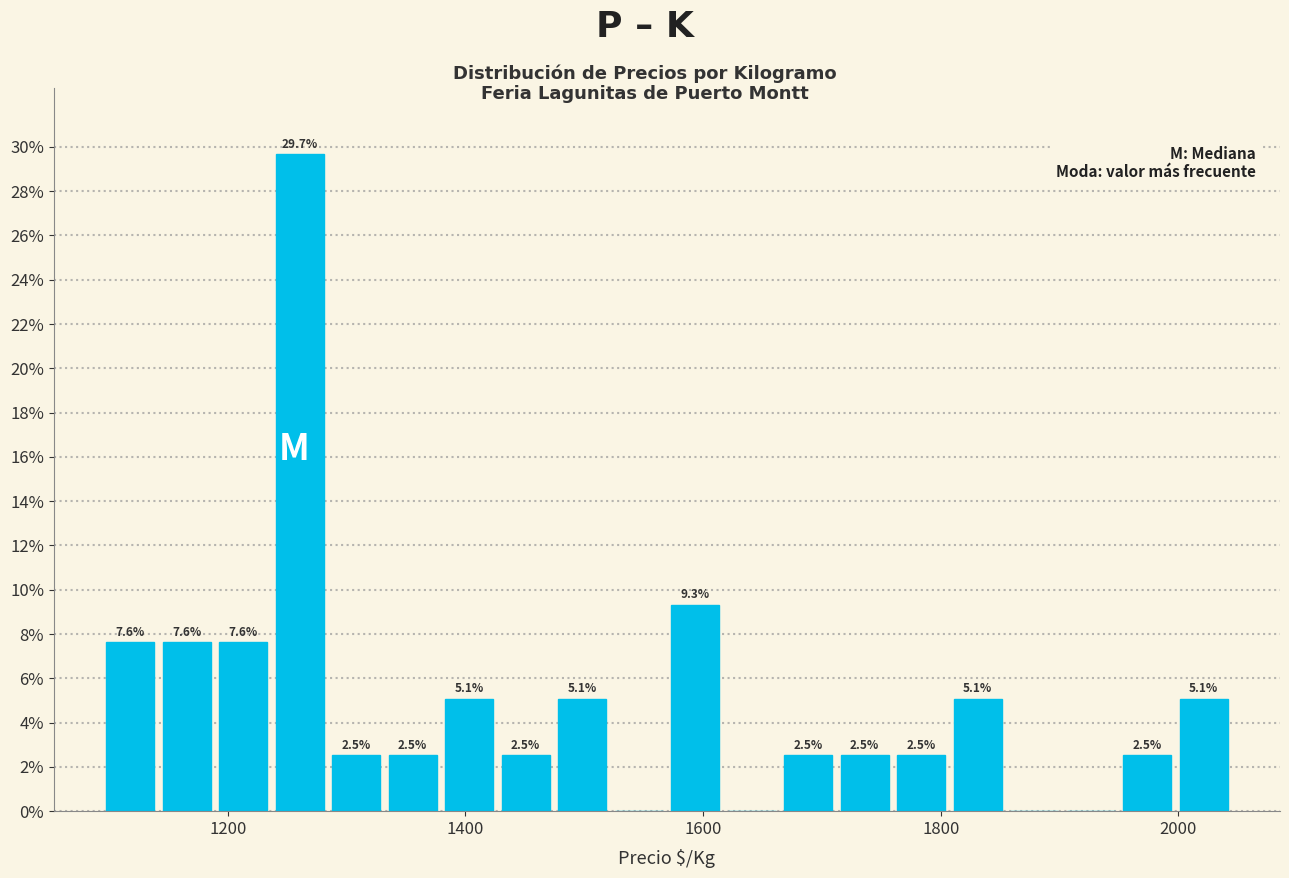

Around what value on the x-axis is the tallest bar? Give the approximate position of its centre, as read against the axis.

1260